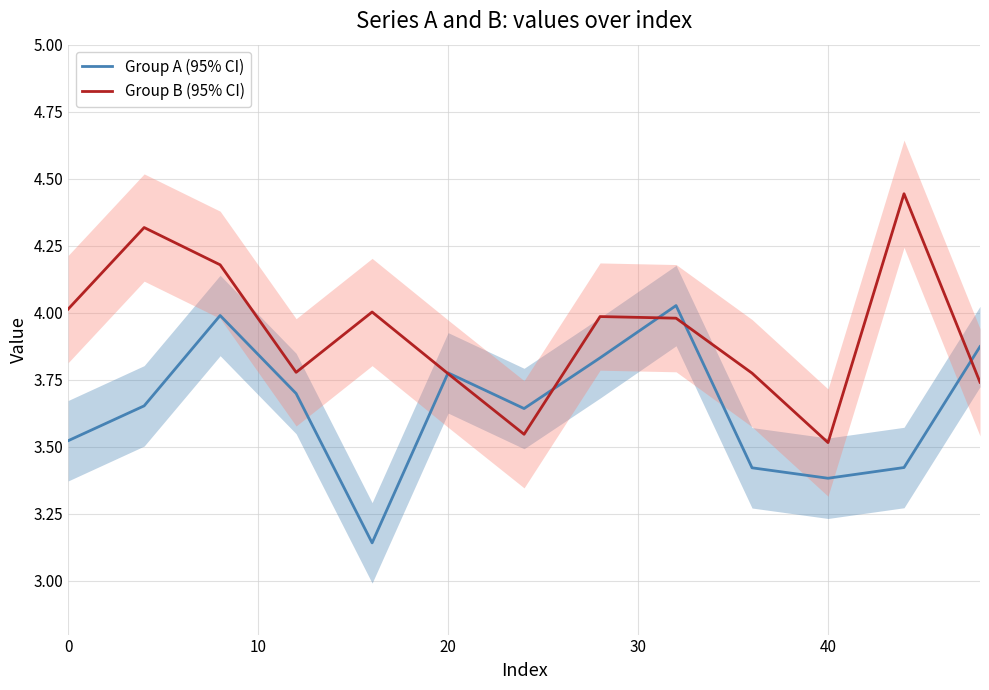

In Group B (95% CI), how many points are higher than both neighbors (excluding endpoints)?

4